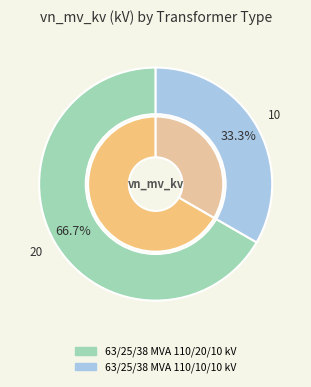

To the nearest percent, what percentage of the pie is 63/25/38 MVA 110/20/10 kV?

67%